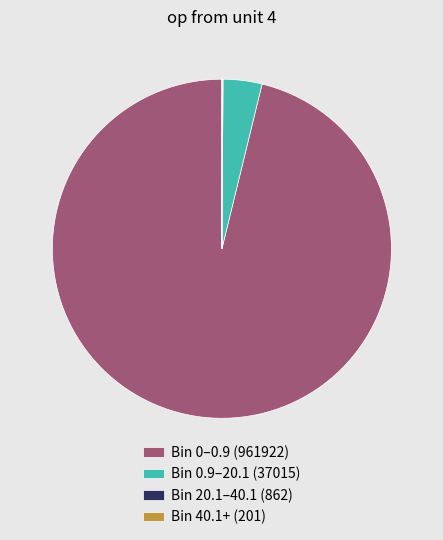

Approximately how many times larger is the value at Bin 0–0.9 (961922) compared to Bin 0.9–20.1 (37015)?

26.0